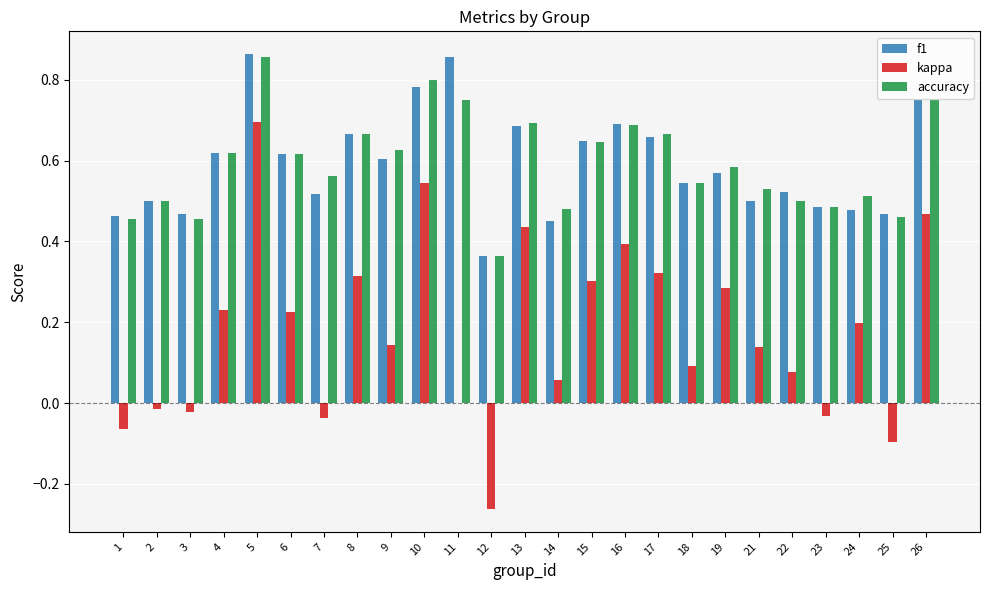

Where is f1 nearest to the value 0?

12